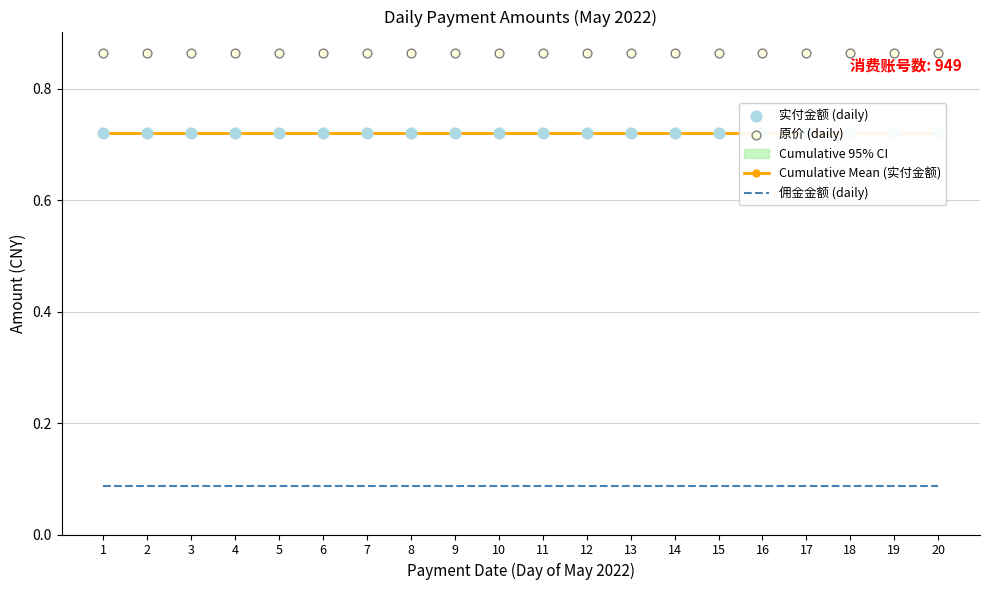

Which series has the largest total across all categories?

原价 (daily)